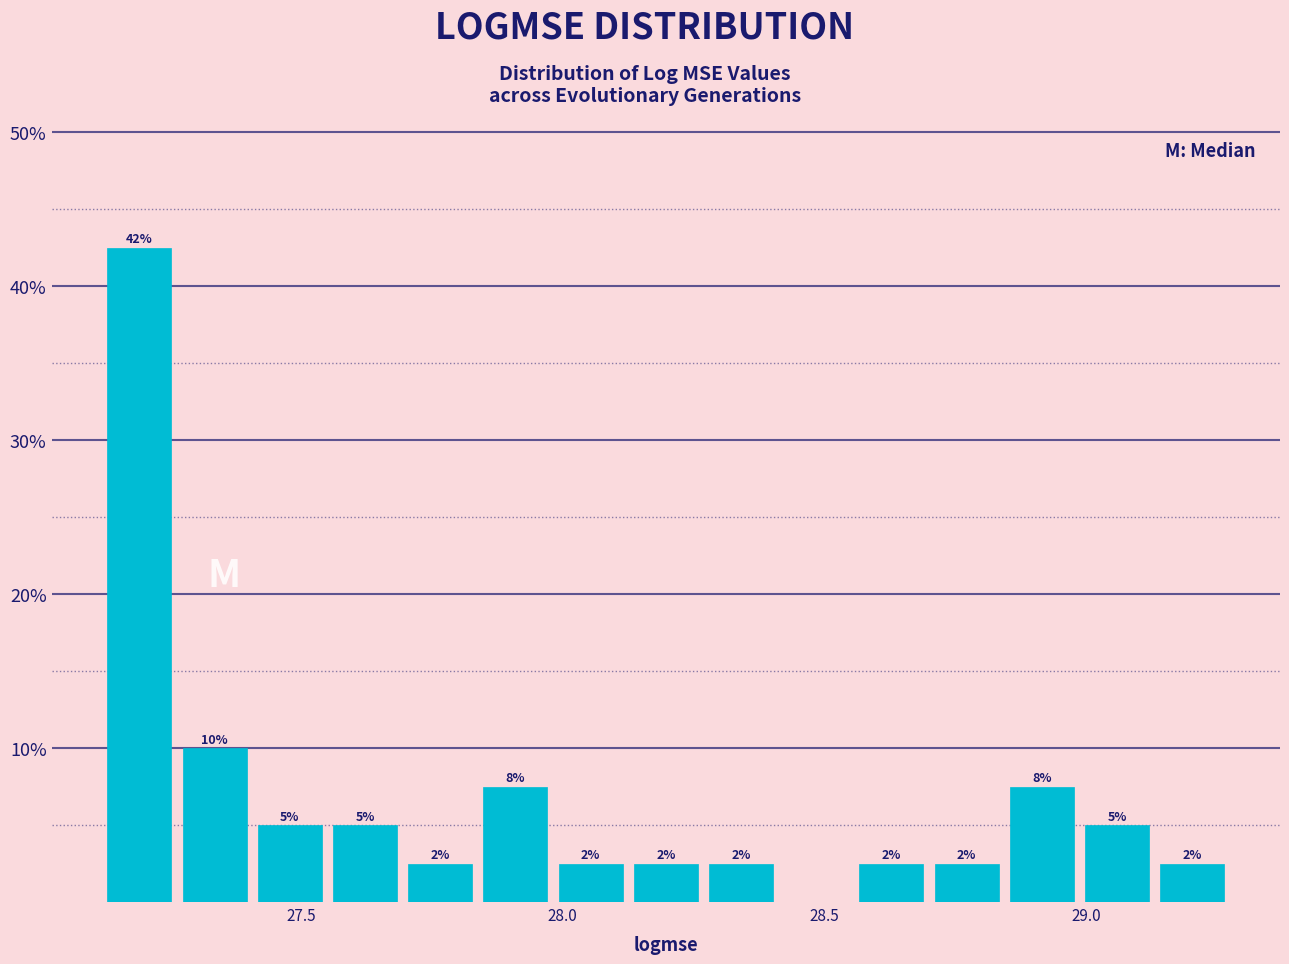

Around what value on the x-axis is the tallest bar? Give the approximate position of its centre, as read against the axis.

27.20